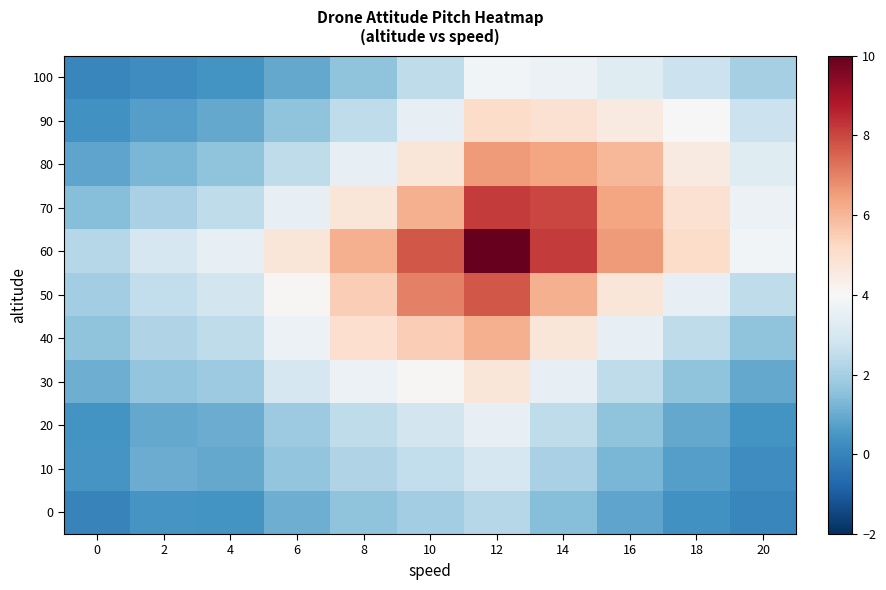

Which series has the largest range (max minus min)?

60